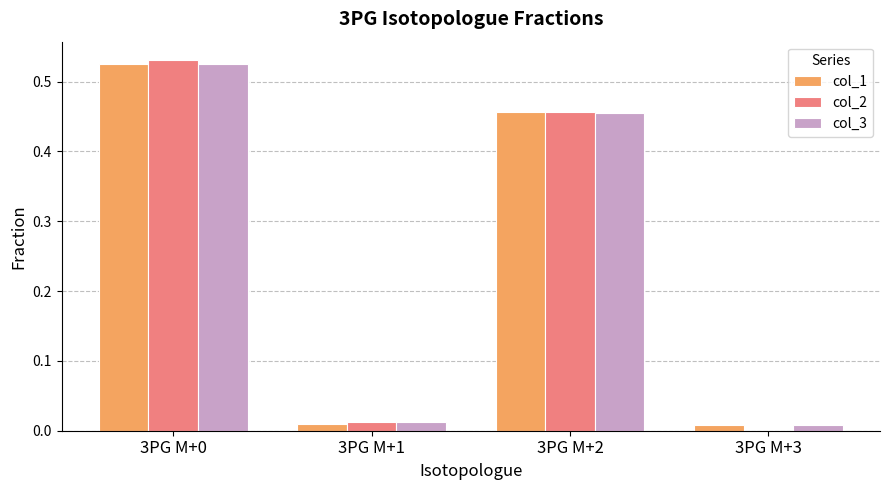

At which label is col_3 closest to 0?

3PG M+3